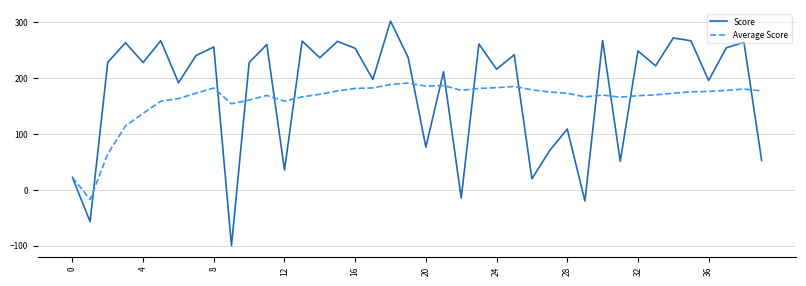

What is the smallest value displayed?

-99.7